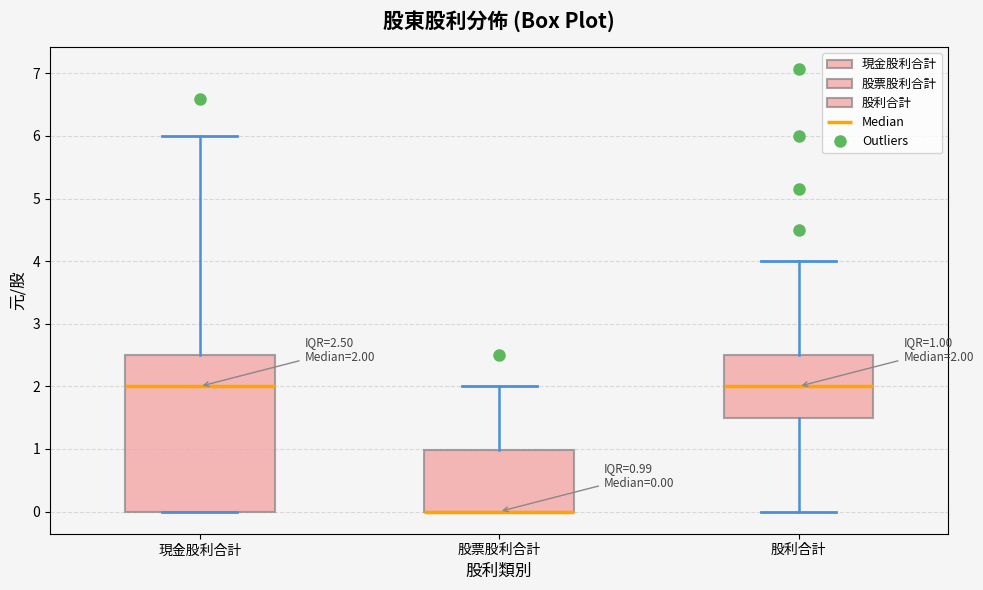

Comparing the boxes themselves (not the whiskers), which one is the tallest?

現金股利合計